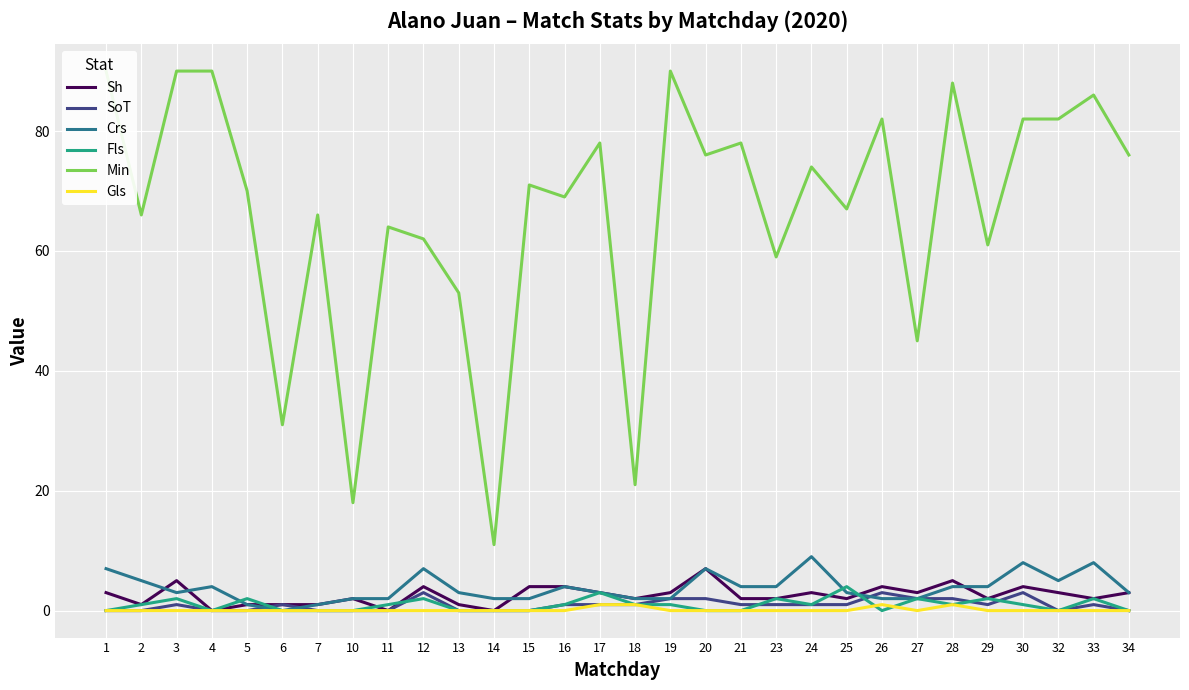

Which has a higher value, 2 or 12?

12